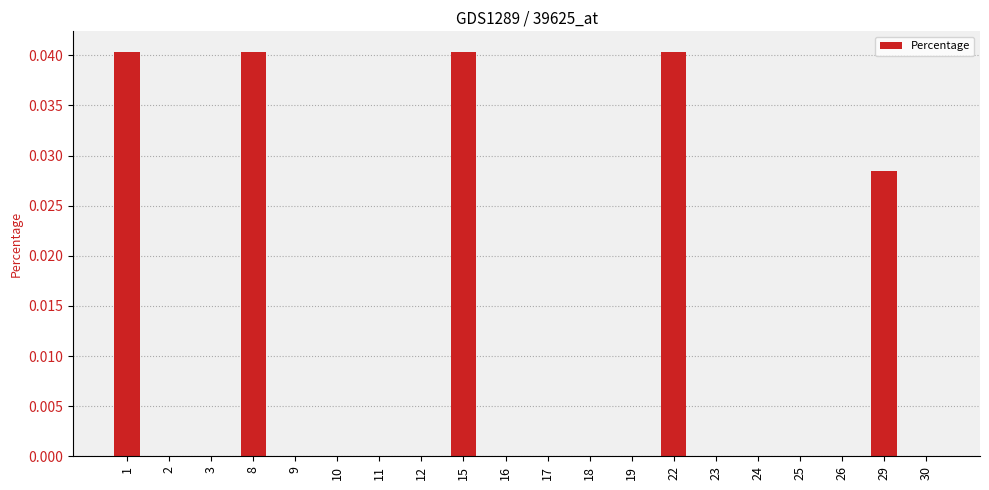

How many series are shown in this chart?

1